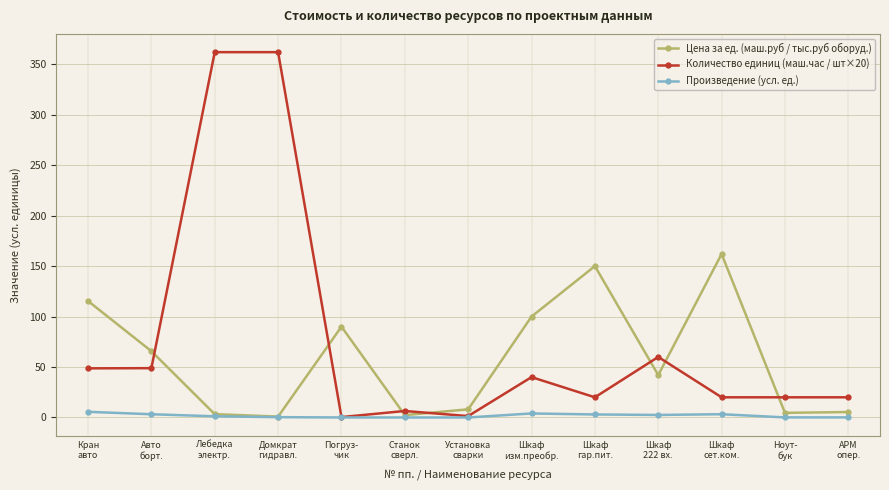

What is the difference between the maximum and minimum values in the Цена за ед. (маш.руб / тыс.руб оборуд.) series?

161.1